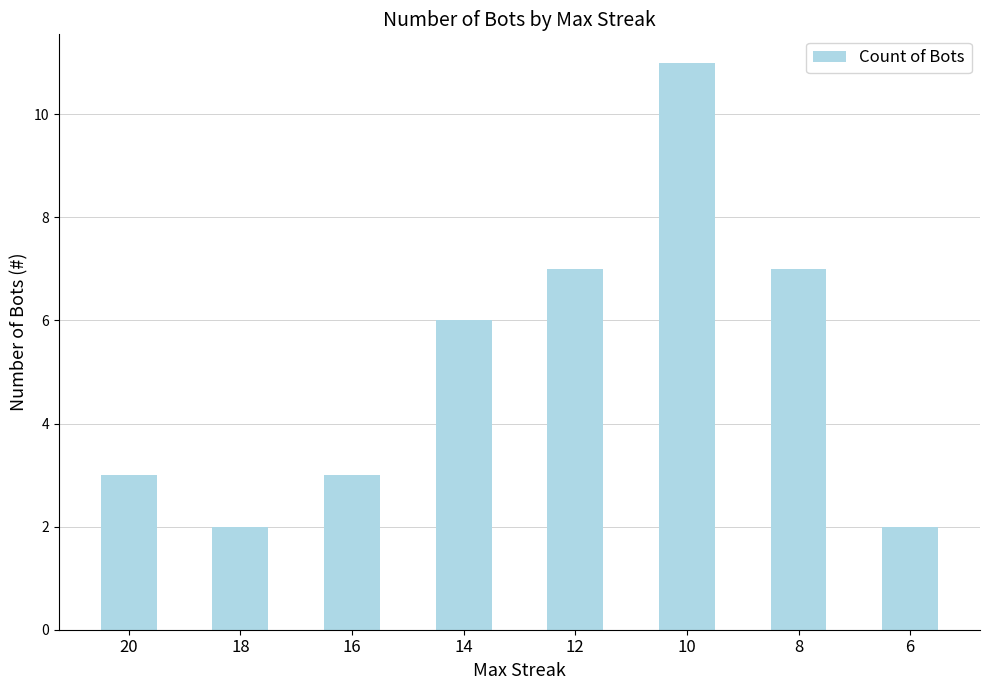

Approximately how many times larger is the value at 18 compared to 6?

1.0